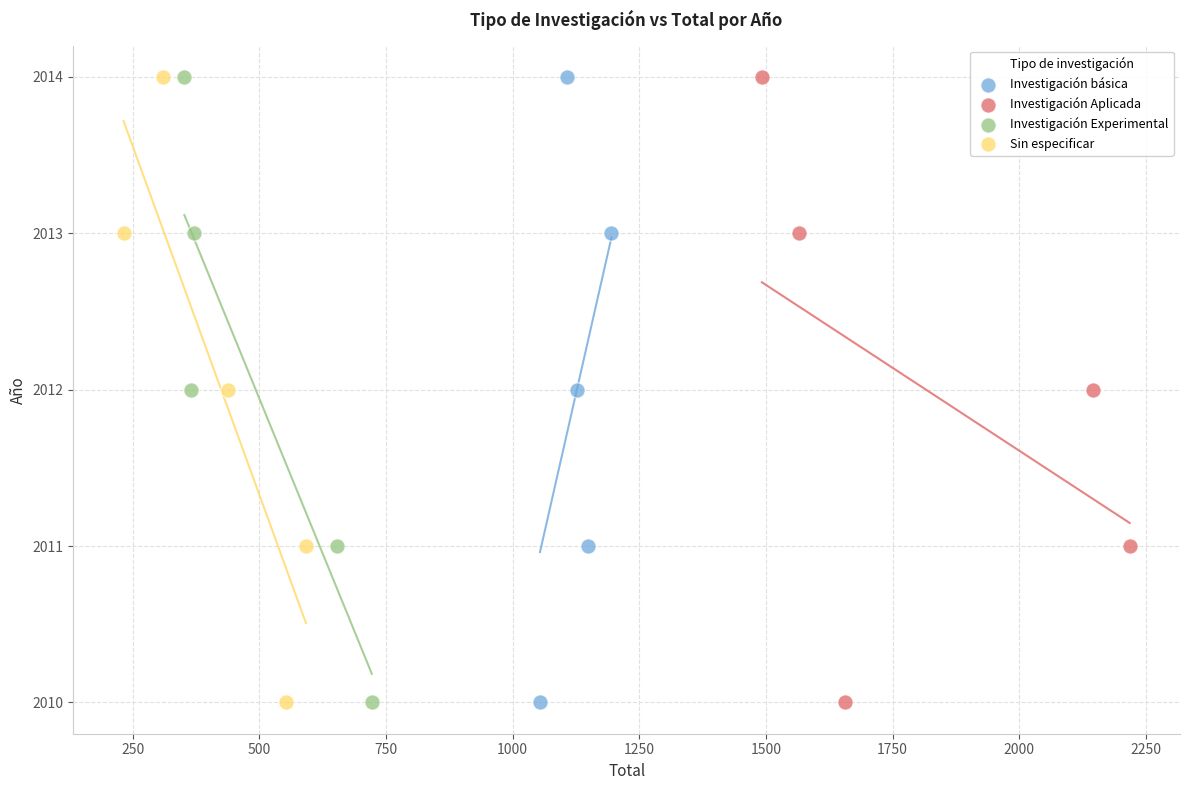

What are all the series names shown in the legend?

Investigación básica, Investigación Aplicada, Investigación Experimental, Sin especificar